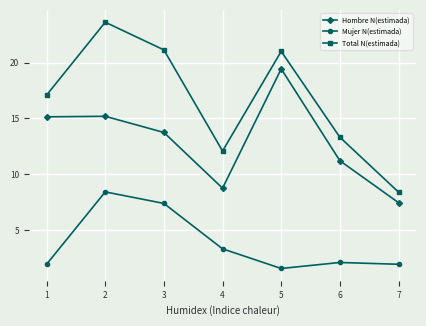

How many series are shown in this chart?

3